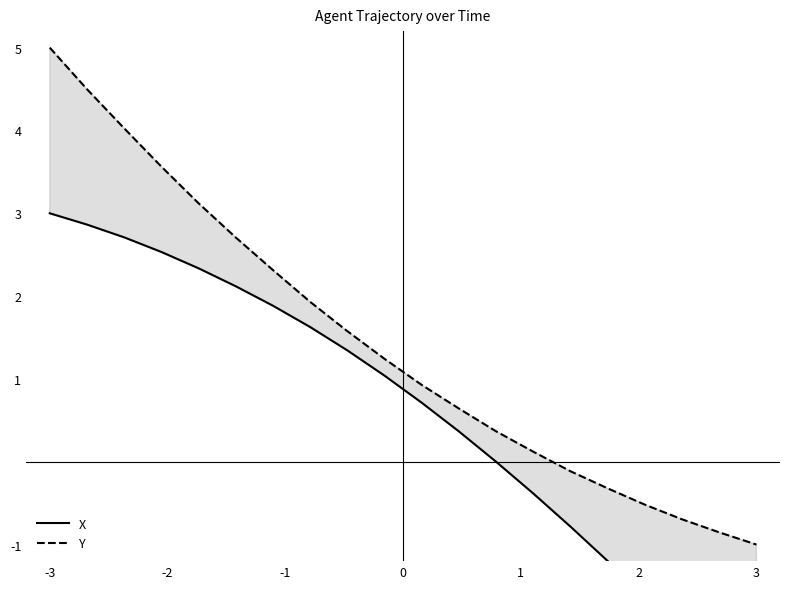

Is this an area chart (filled region under the line)?

No